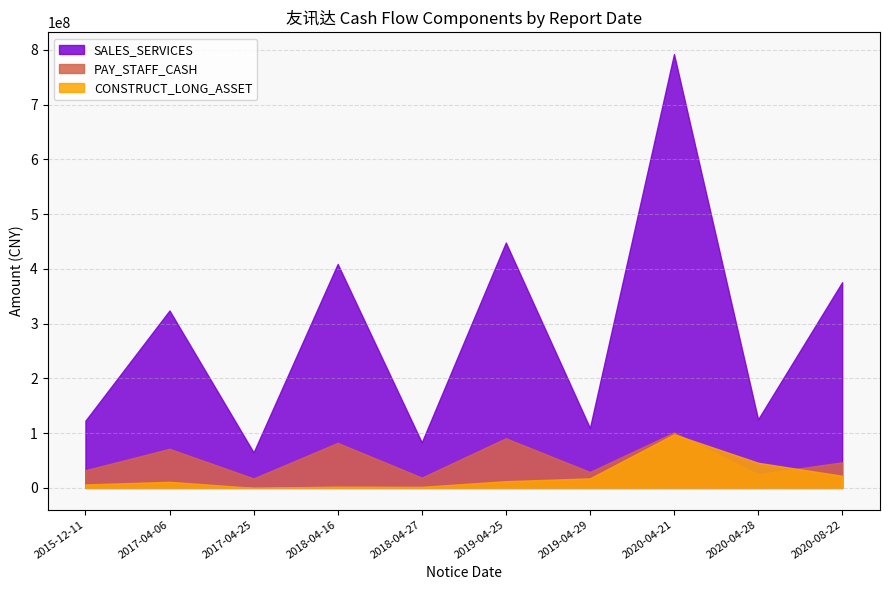

At which category does PAY_STAFF_CASH reach its first local valley?

2017-04-25